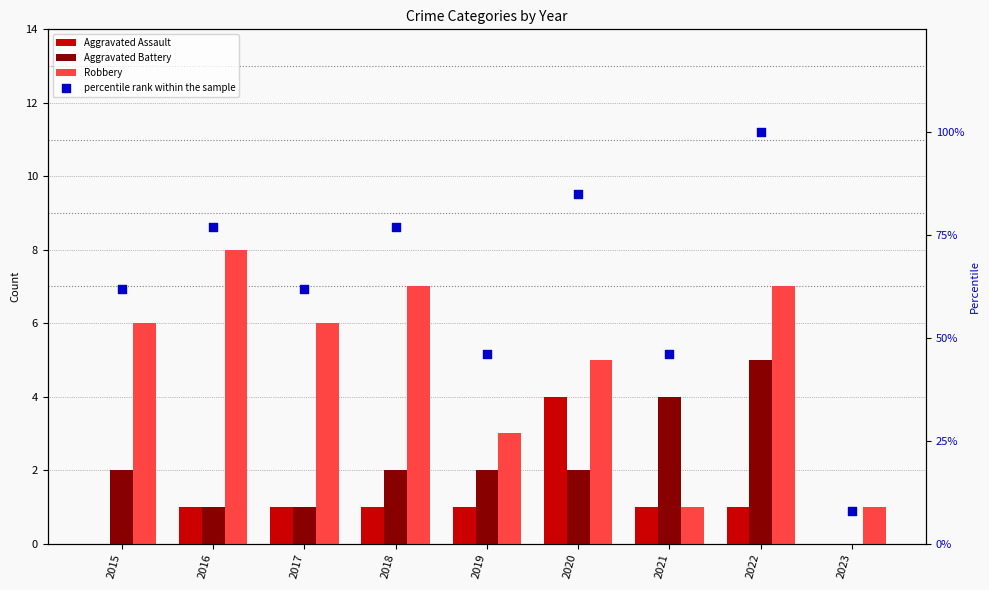

What are all the series names shown in the legend?

Aggravated Assault, Aggravated Battery, Robbery, percentile rank within the sample